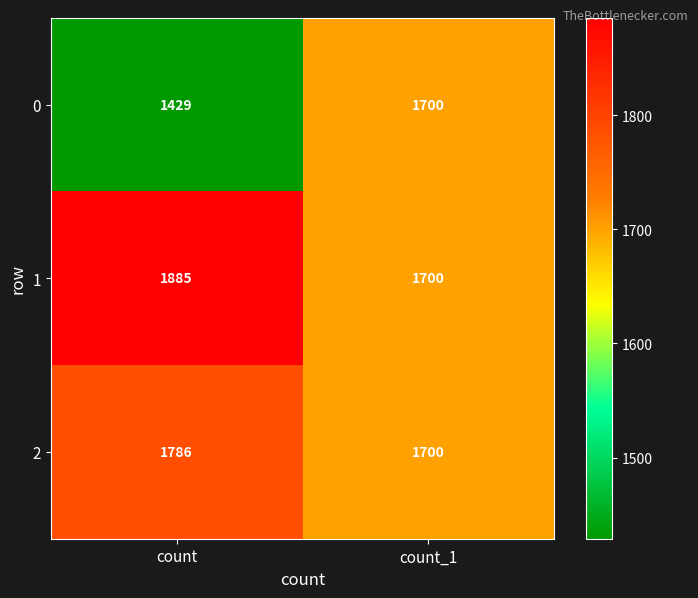

What is the maximum value shown in the chart?

1885